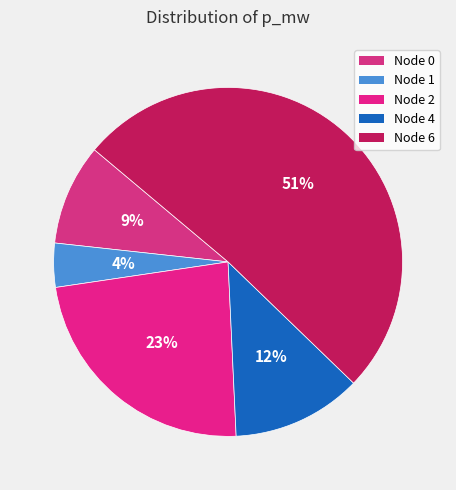

Which category has the biggest portion of the pie?

6